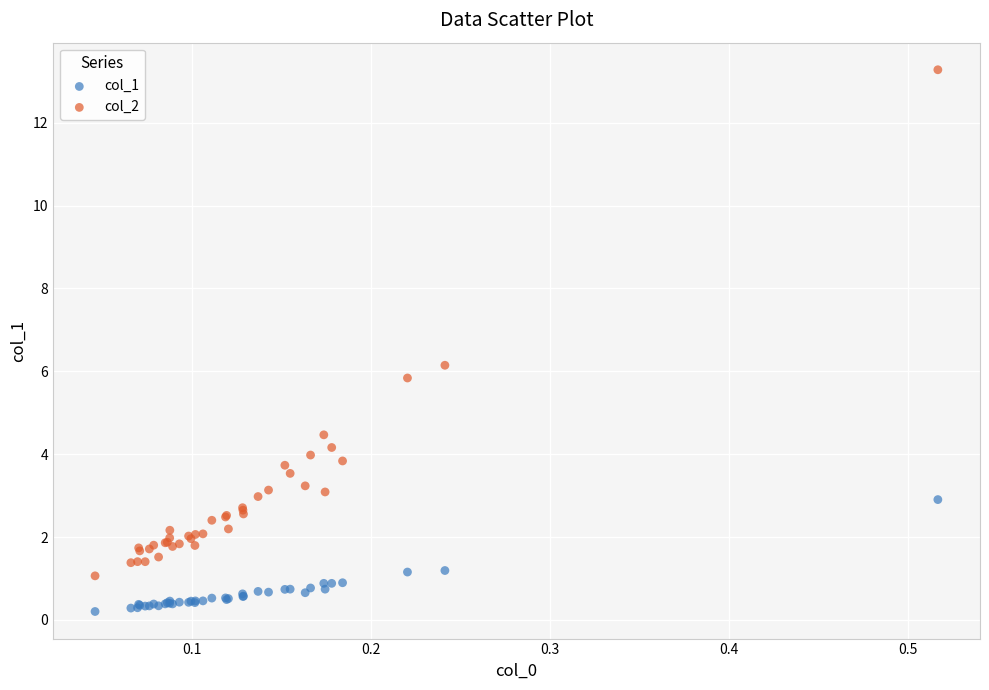

What are all the series names shown in the legend?

col_1, col_2